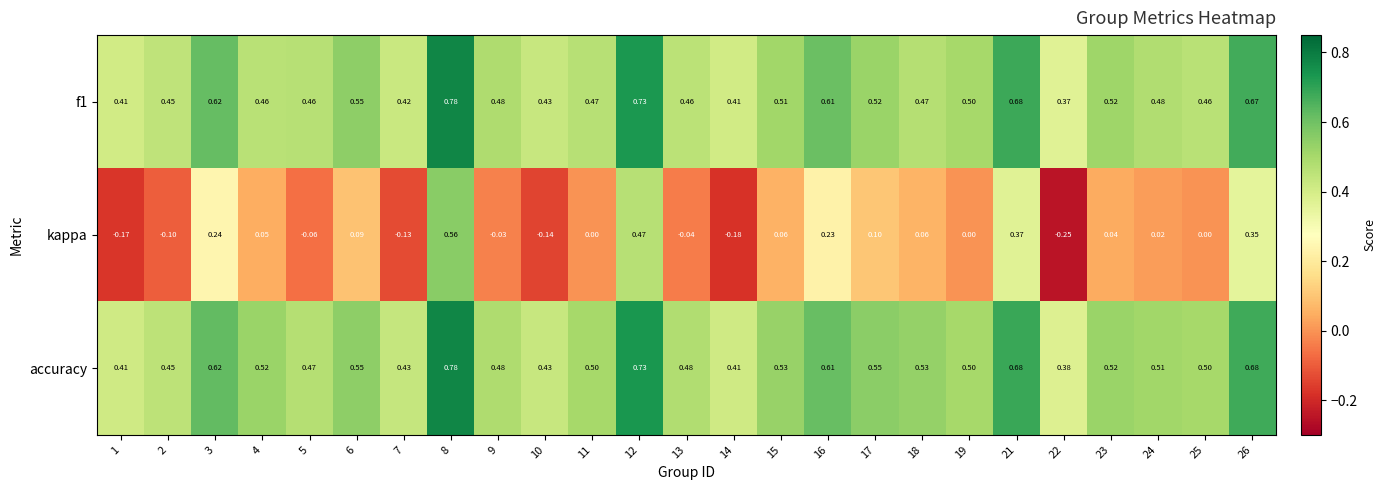

Which series has the largest total across all categories?

accuracy